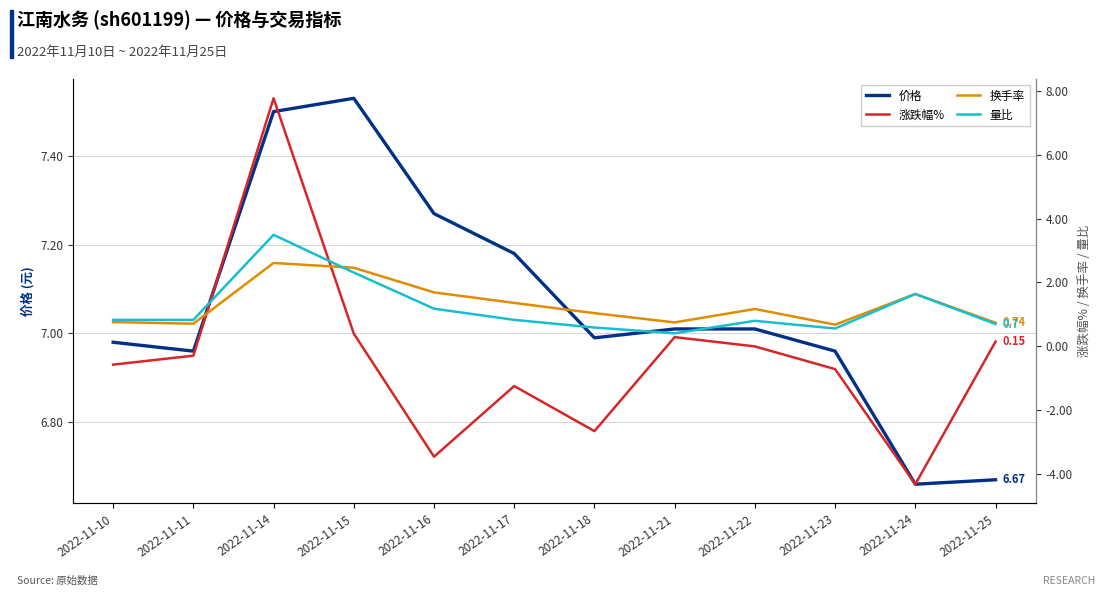

Where is the first local maximum for 量比?

2022-11-14